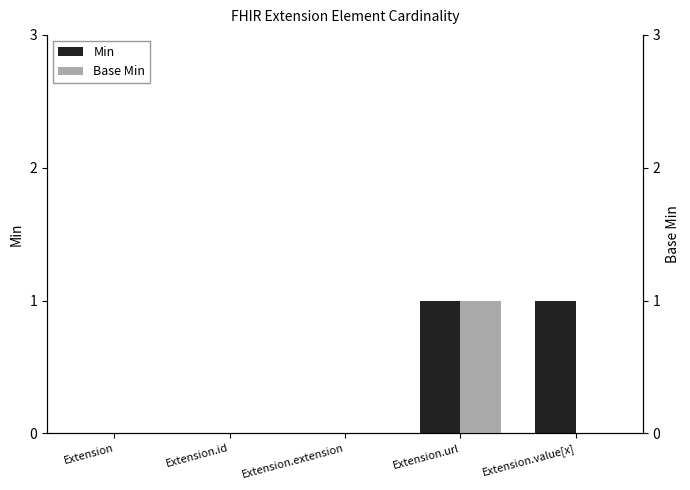

Rank the series at Extension.extension from highest to lowest value.

Min, Base Min